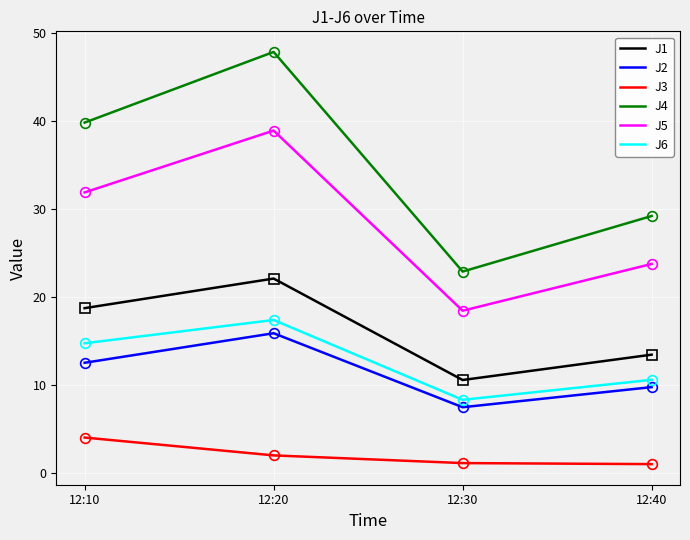

True or false: J6 and J5 intersect in this chart.

False